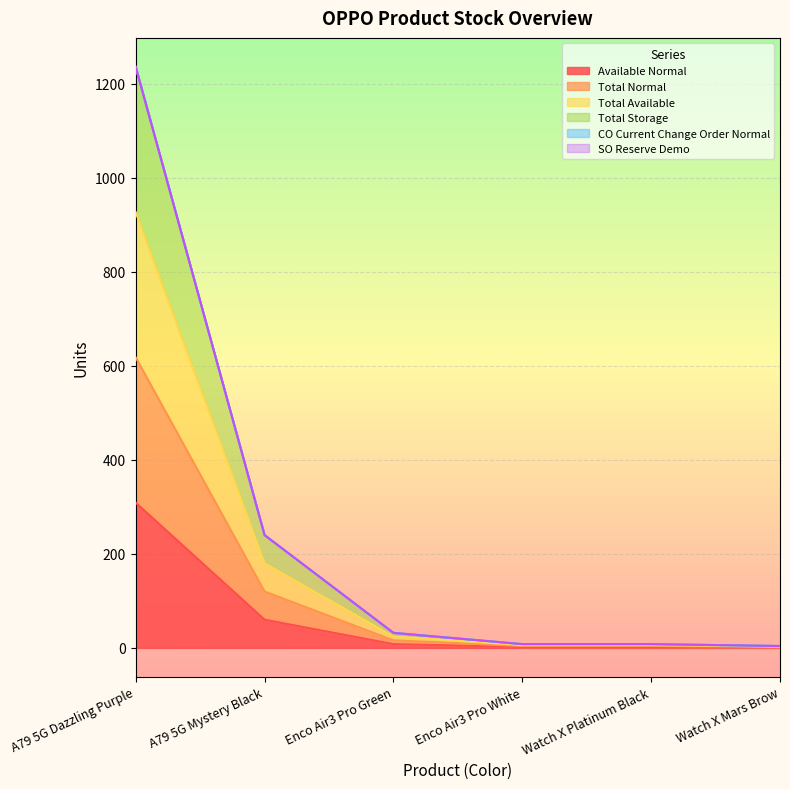

True or false: Total Storage has more than 2 interior local peaks.

False